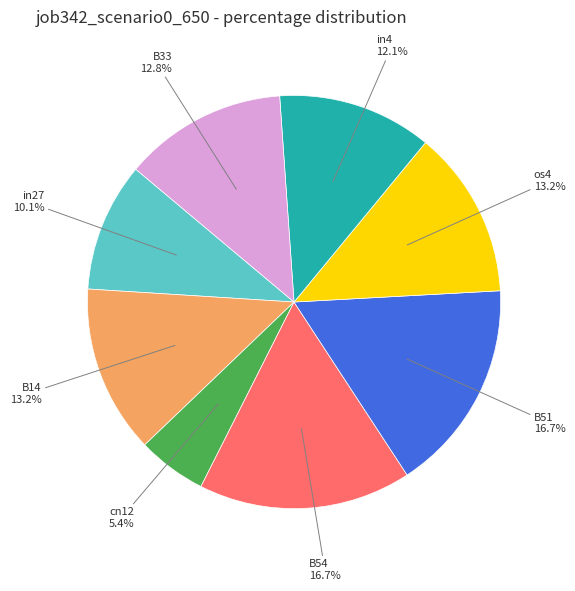

Is there a majority slice in this chart?

No